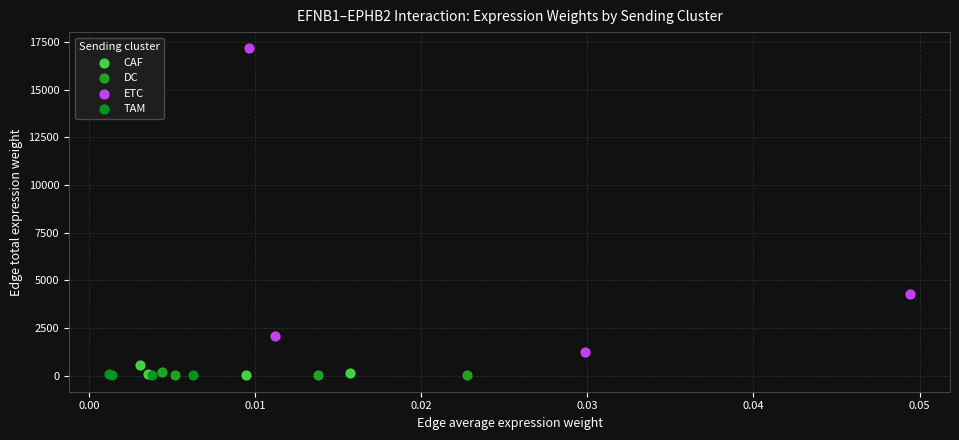

Which series has the largest Y range (max minus min)?

ETC